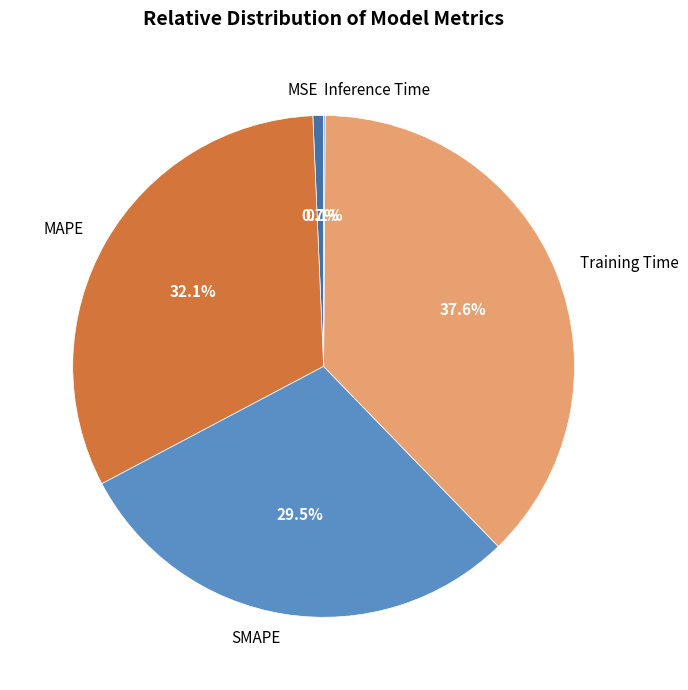

Which category has the biggest portion of the pie?

Training Time